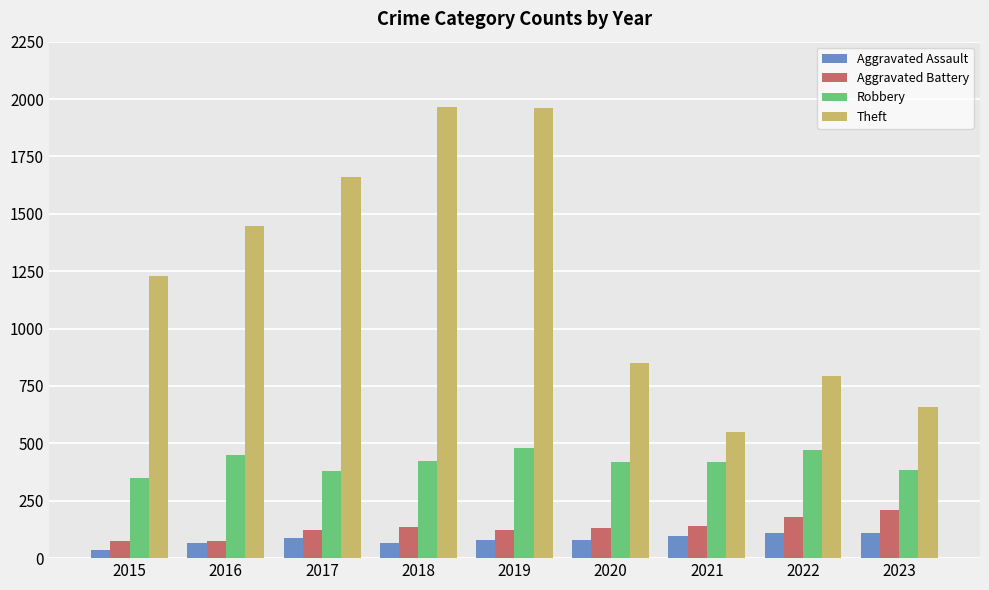

What is the spread (max minus min) of values at 2021?

451